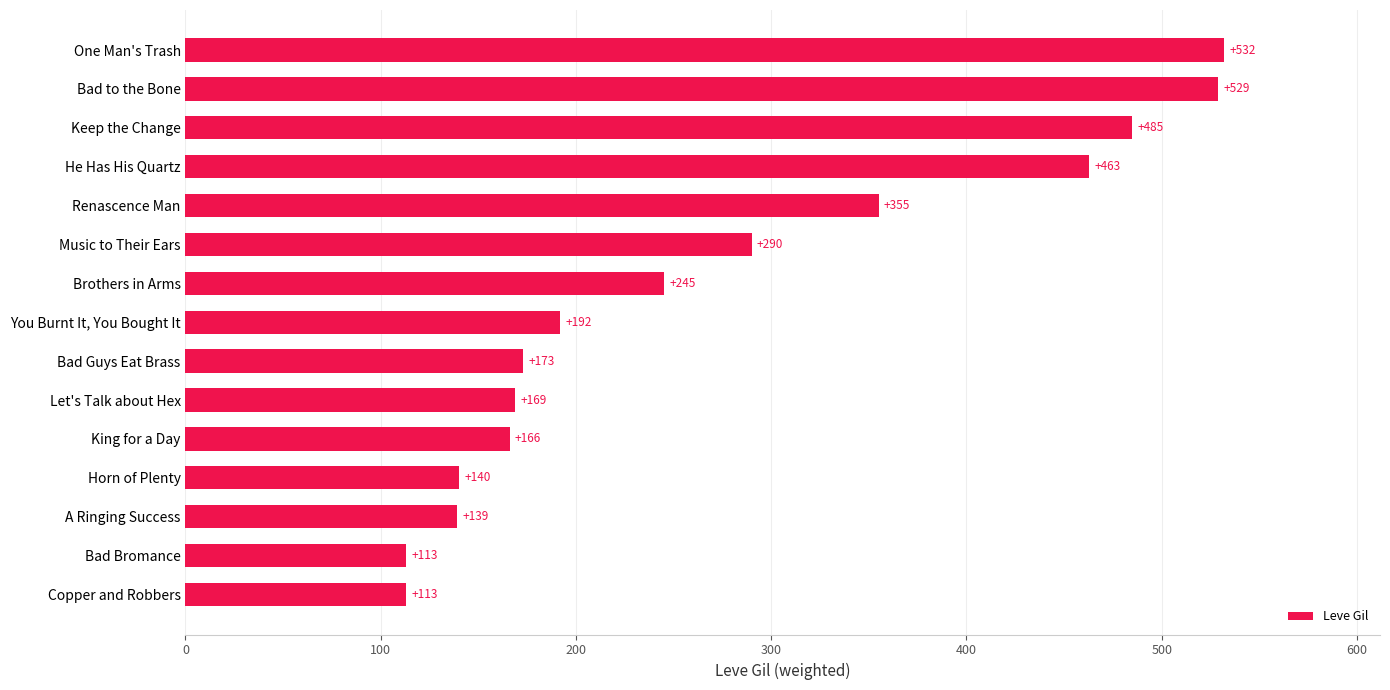

At which label is the value closest to 322?

Music to Their Ears